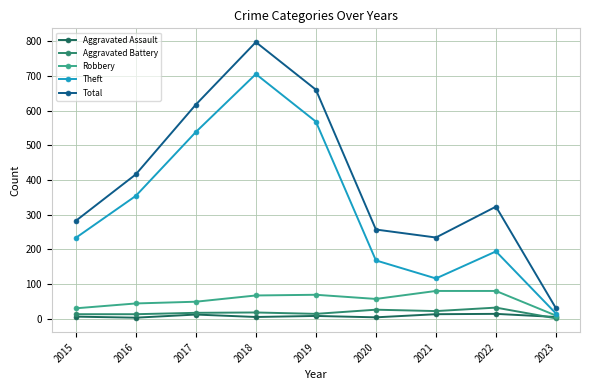

True or false: Total and Robbery intersect in this chart.

False